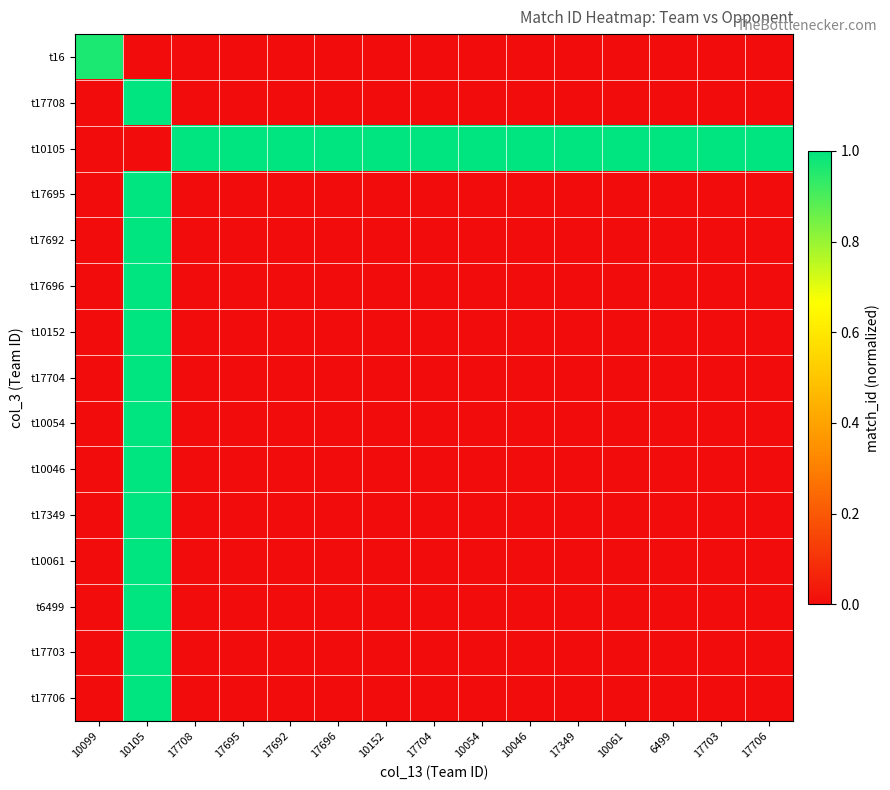

What is the spread (max minus min) of values at 10105?

1.0